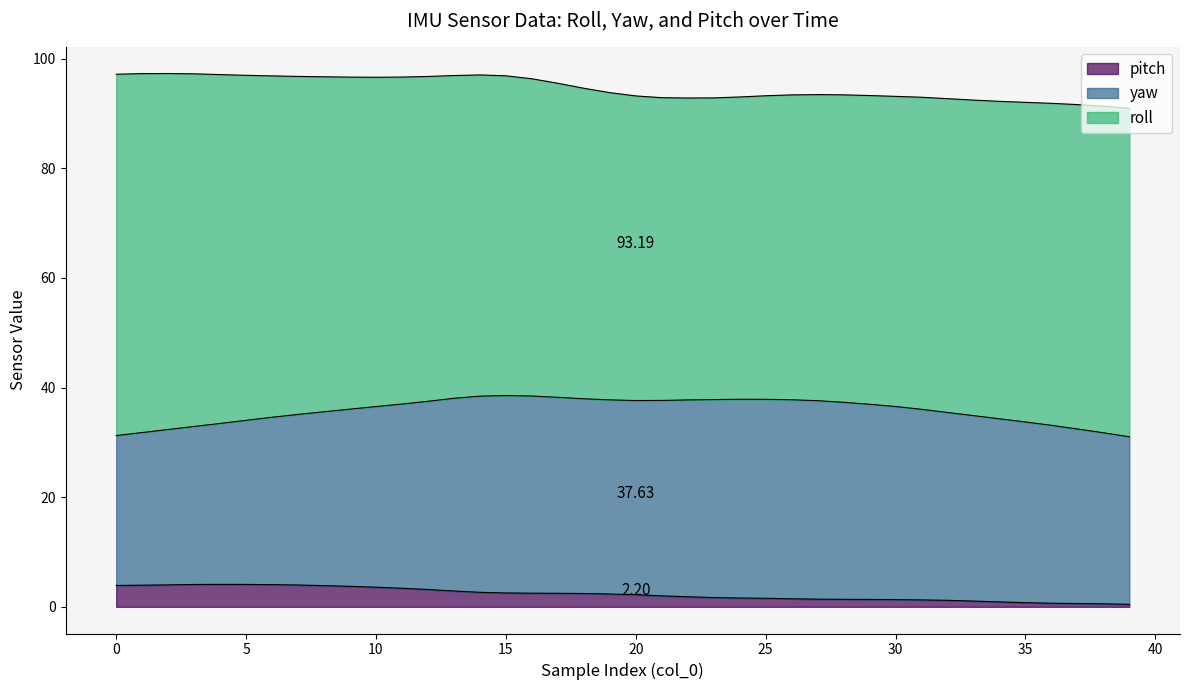

What is the label of the 32nd point from the left?

31